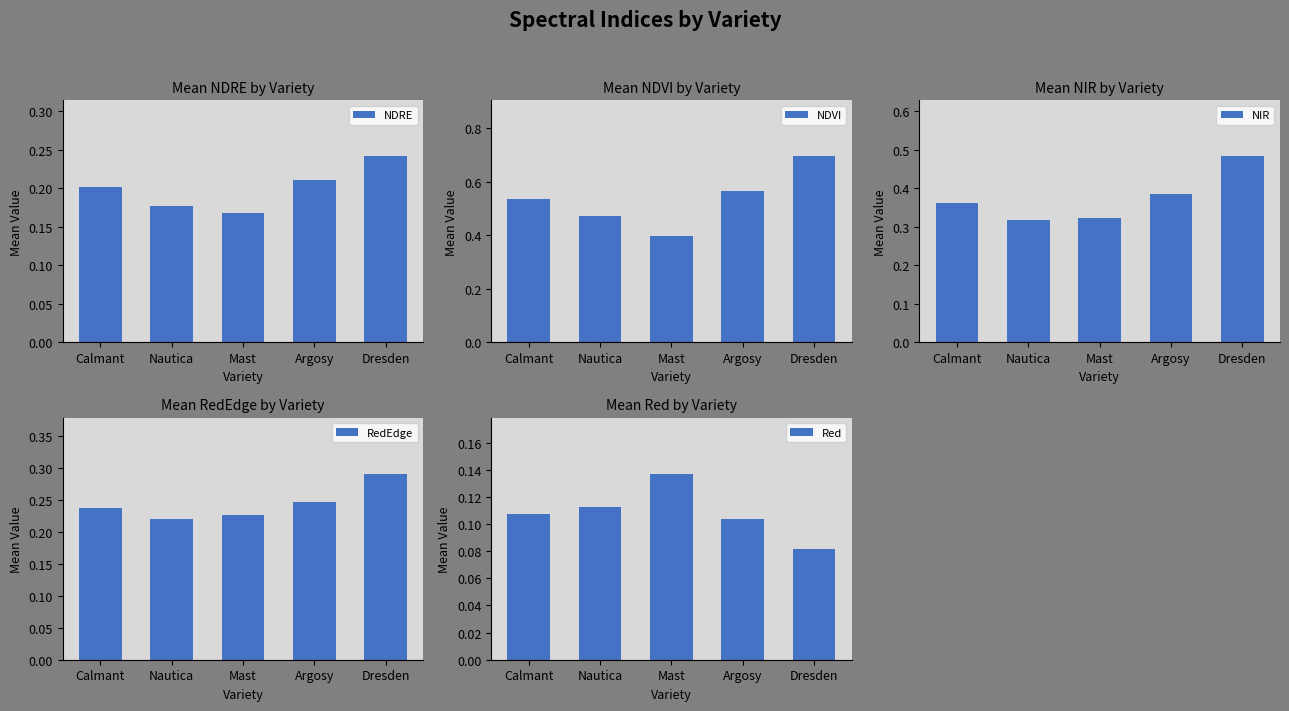

What is the approximate value of NIR at Nautica?

0.3